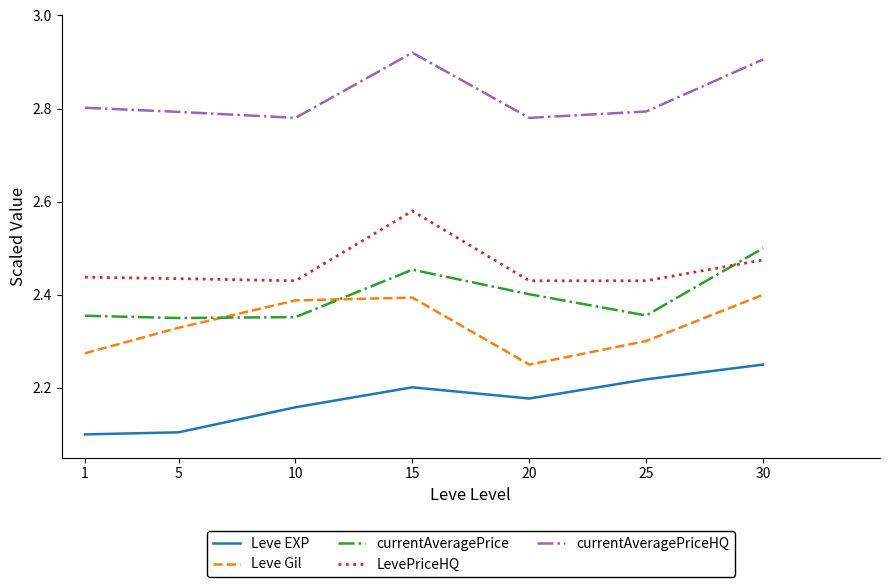

Is it true that Leve Gil equals 2.4 at 10?

True